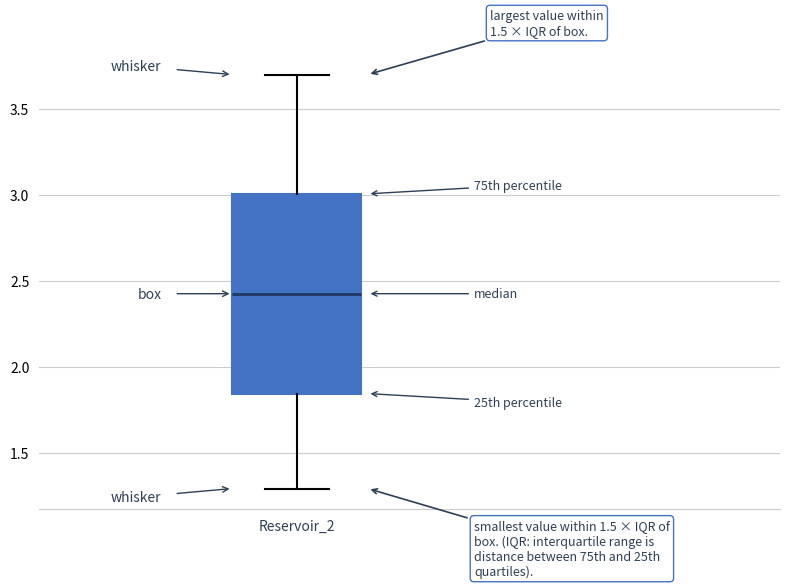

Transcribe this box plot: give where the median line is, the range the box spans, and where the two whiskers end, as read against the y-axis. The values are not printed on the chart, so give them approximately, as read against the axis.

median 2.45, box 1.85 to 3.00, whiskers 1.30 to 3.70